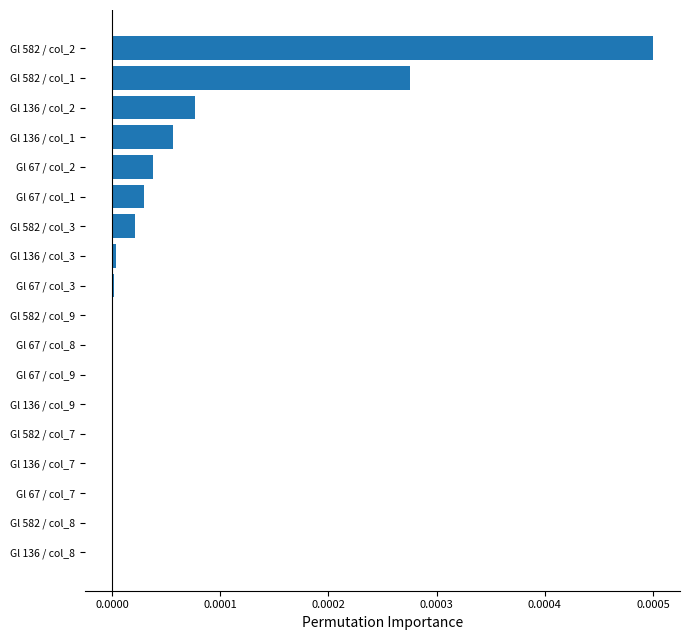

Does the chart contain stacked bars?

No